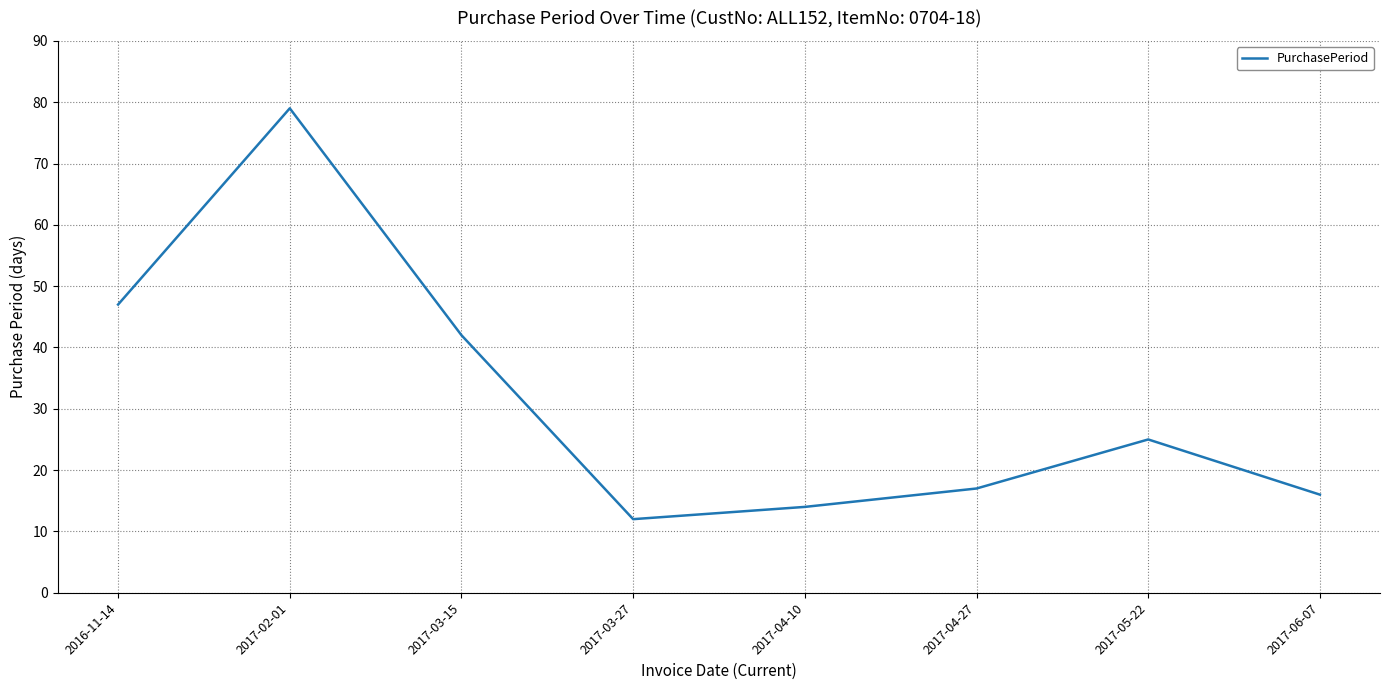

Reading left to right, what are all the values shown in this chart?

47	79	42	12	14	17	25	16